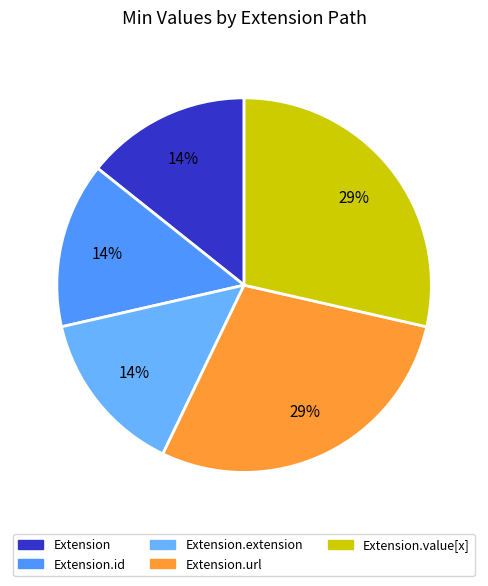

Combined, do Extension.extension and Extension.value[x] account for over 50%?

No